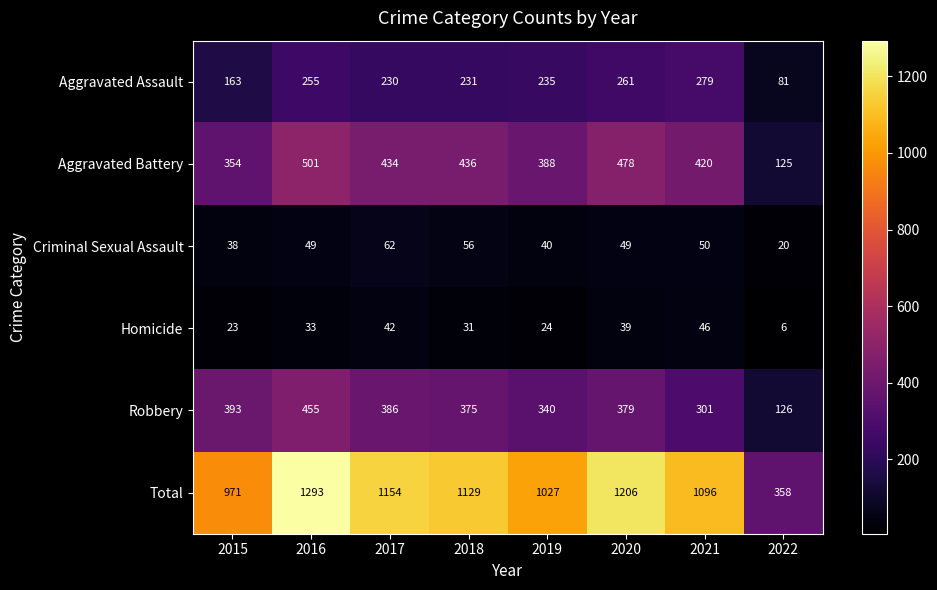

What is the difference between the highest and lowest values at 2020?

1167